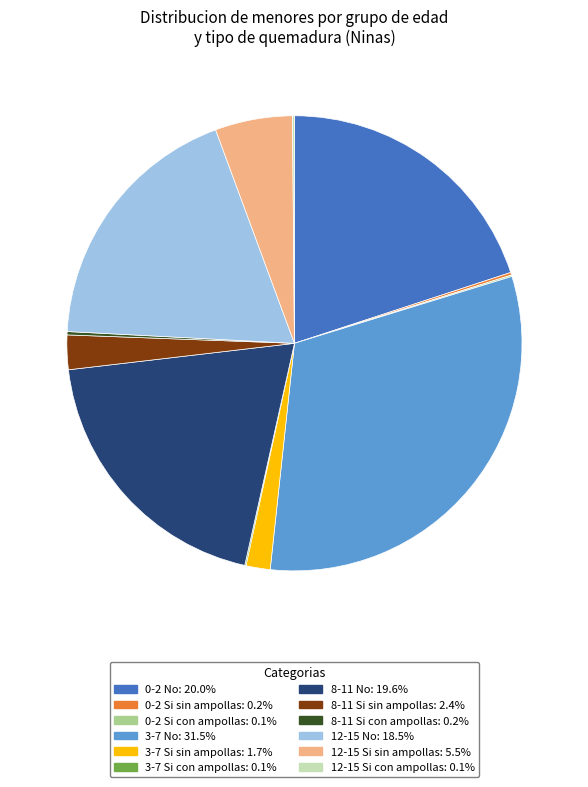

What is the largest slice in the pie chart?

3-7 No